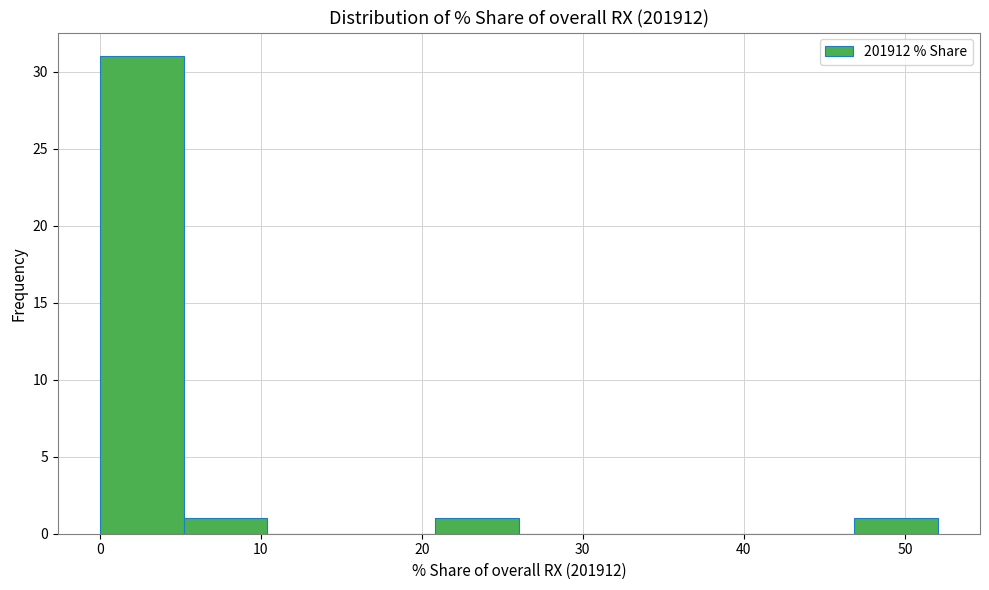

What is the height of the bar covering 47 to 52 on the x-axis? Neither the bar edges nor the heights are printed on the chart, so give them approximately, as read against the axes.

1